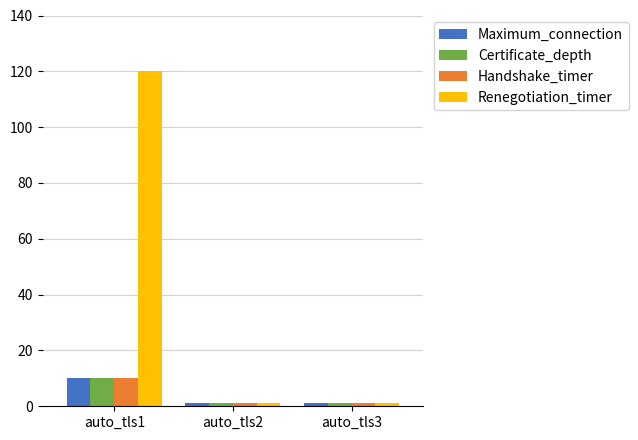

What is the difference between the maximum and minimum values in the Certificate_depth series?

9